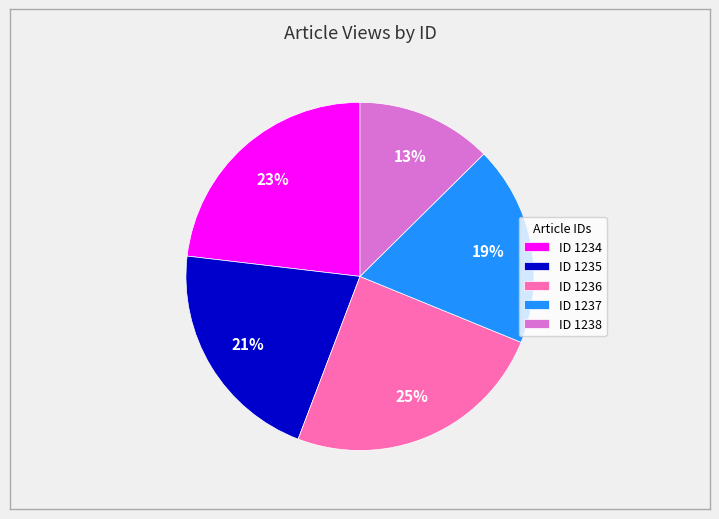

How many slices are in this pie chart?

5